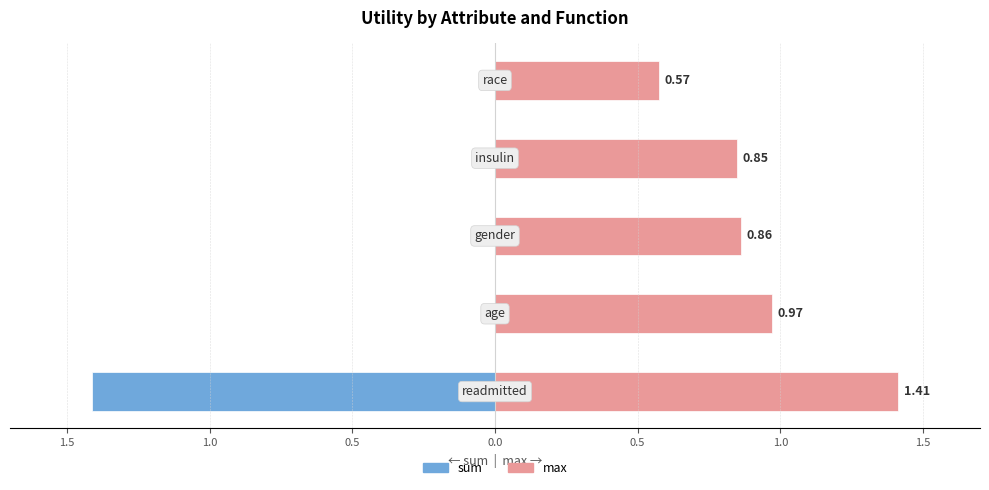

How many groups of bars are there?

5